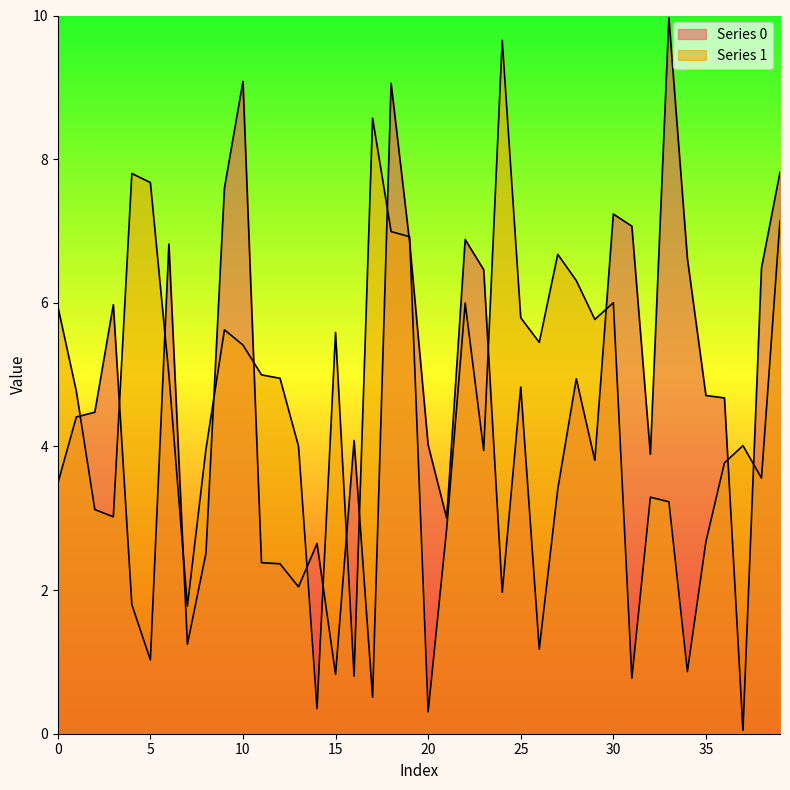

In Series 1, how many points are higher than both neighbors (excluding endpoints)?

10